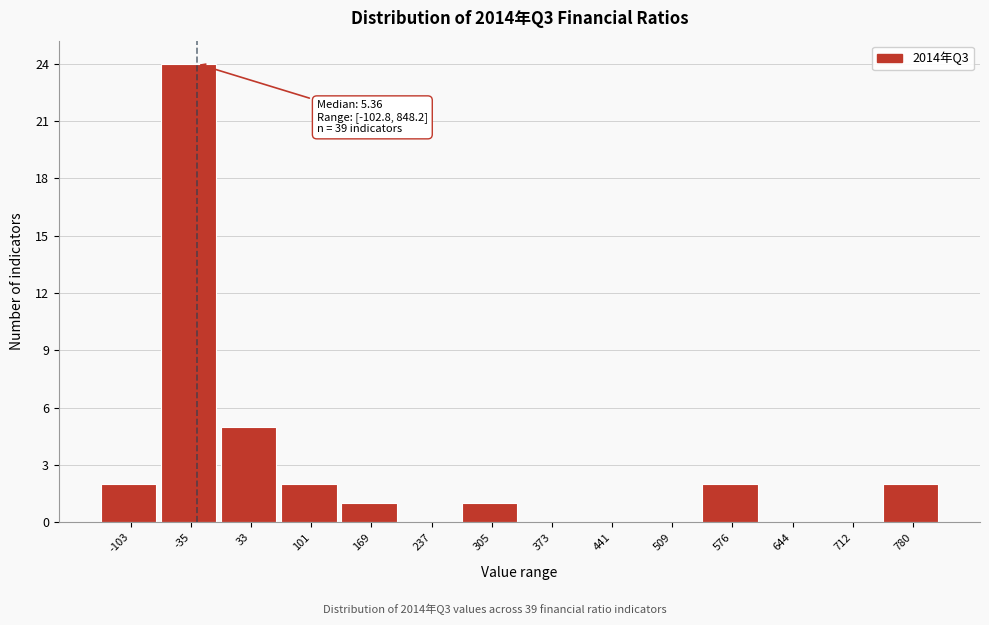

Reading left to right, extract all data points from this chart.

-103=2	-35=24	33=5	101=2	169=1	237=0	305=1	373=0	441=0	509=0	576=2	644=0	712=0	780=2